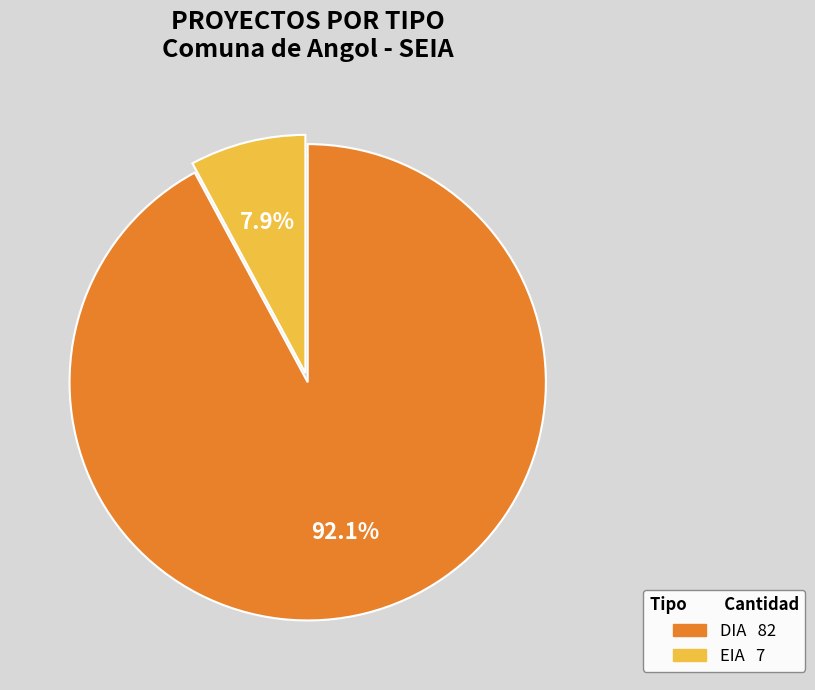

How many segments does this pie chart have?

2